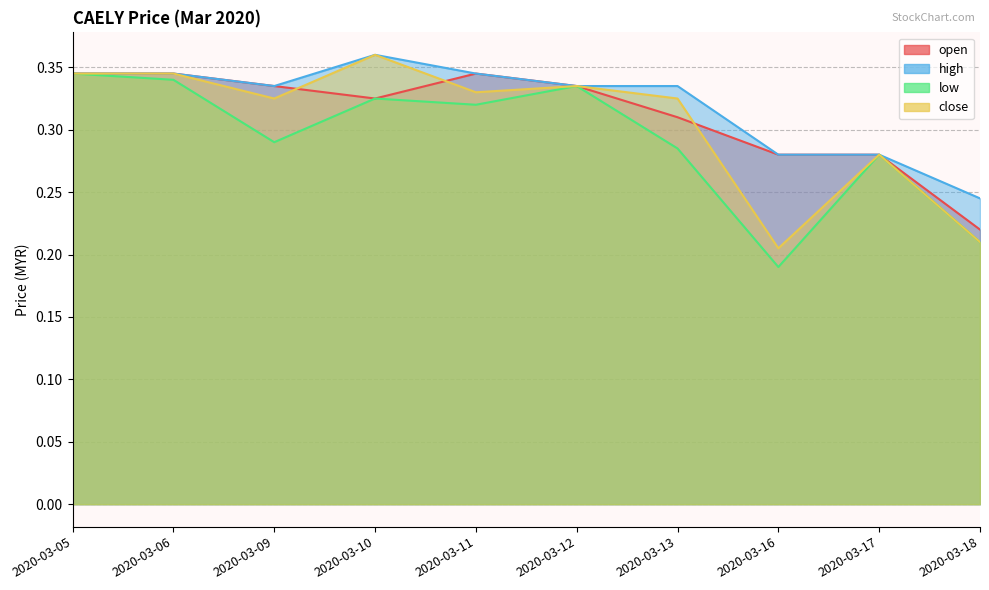

At which category does the chart reach its minimum across all series?

2020-03-16